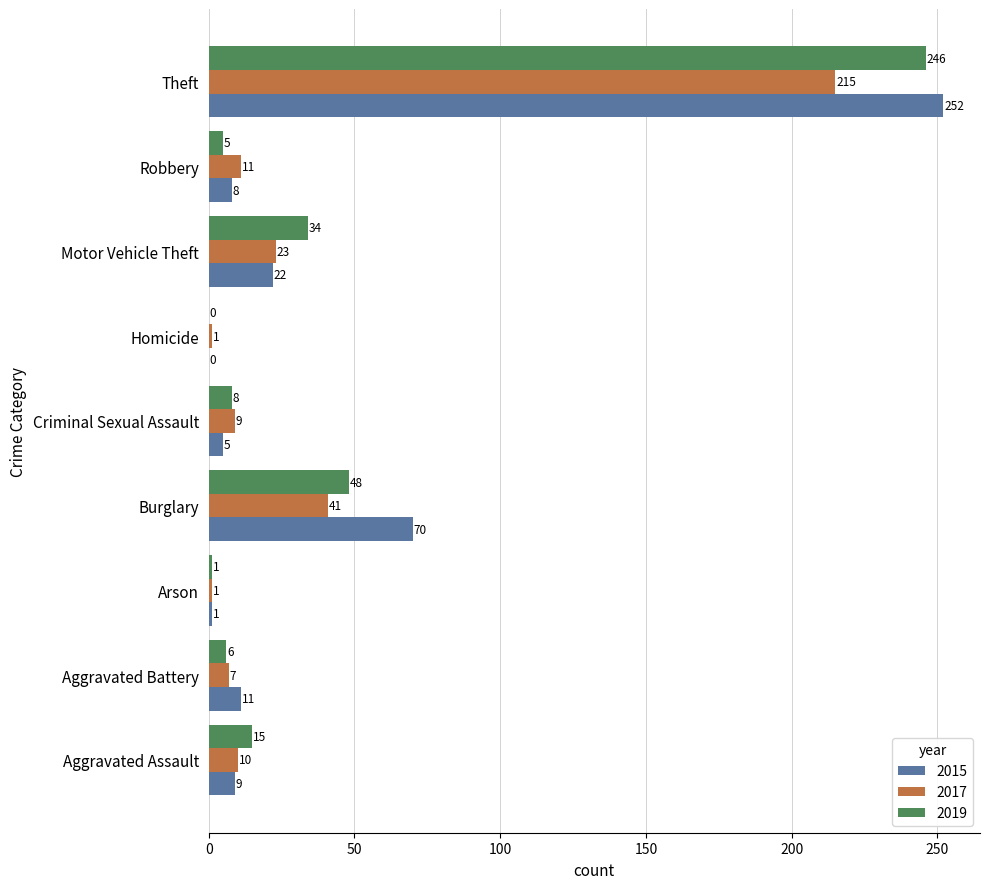

What are all the series names shown in the legend?

2015, 2017, 2019